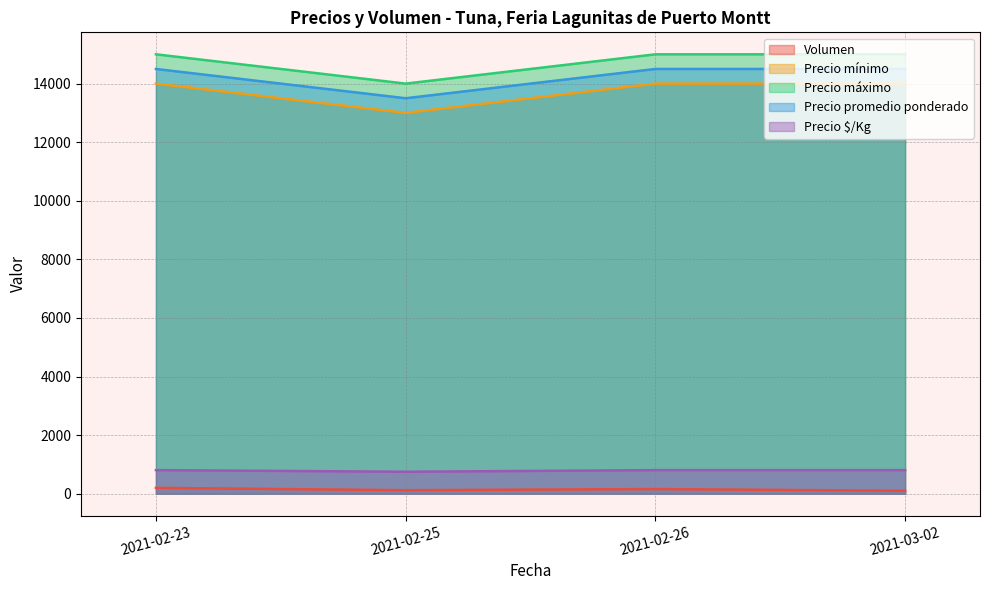

What is the label of the 1st point from the left?

2021-02-23